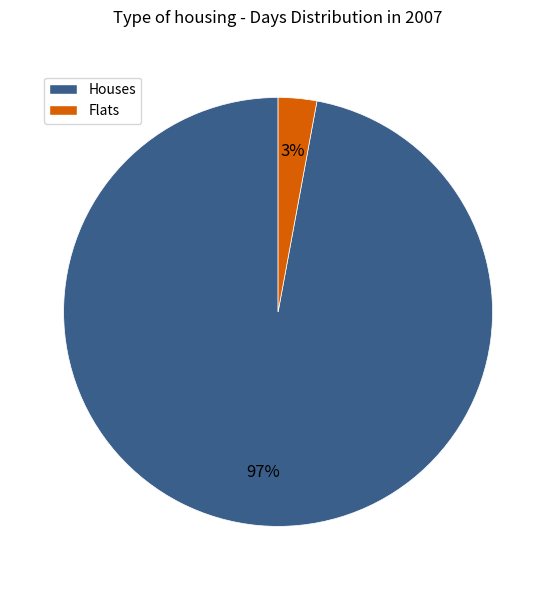

Is there a majority slice in this chart?

Yes